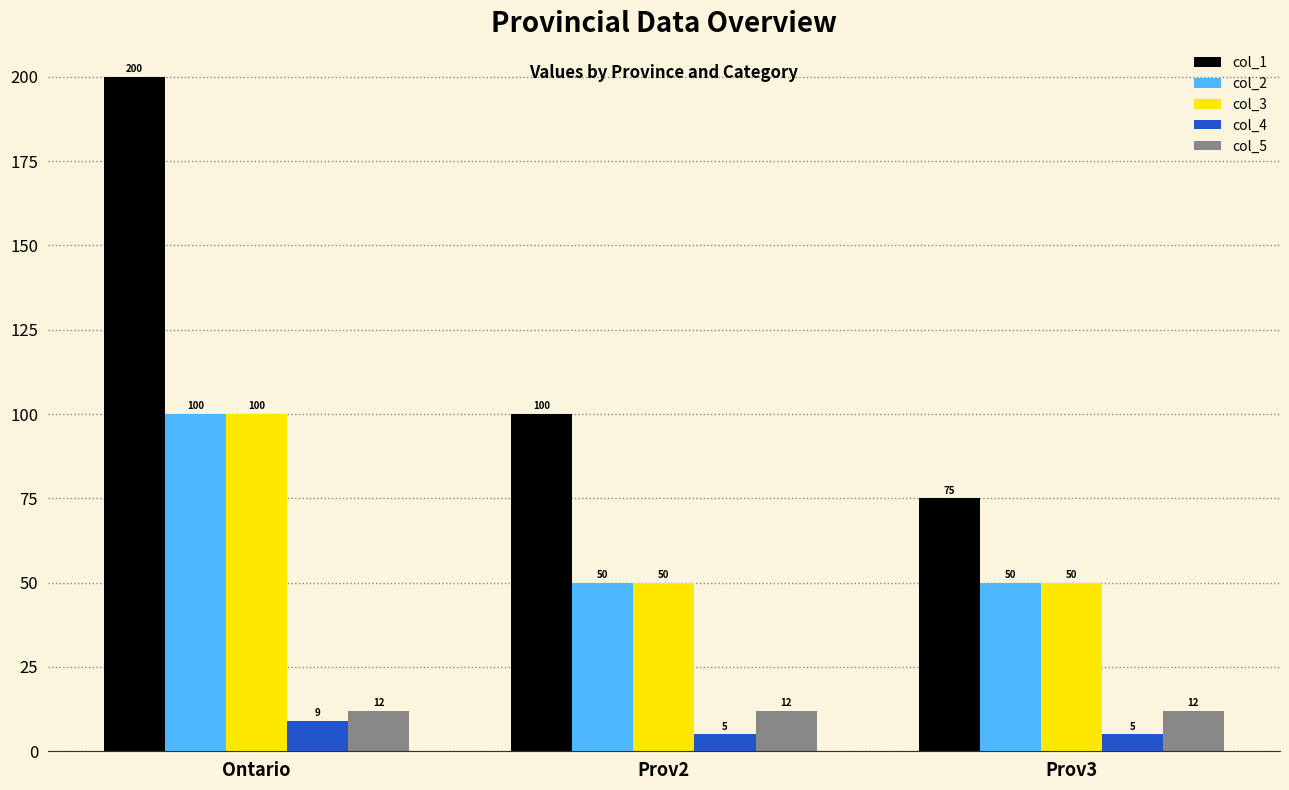

Which series changed the most between Prov2 and Prov3?

col_1